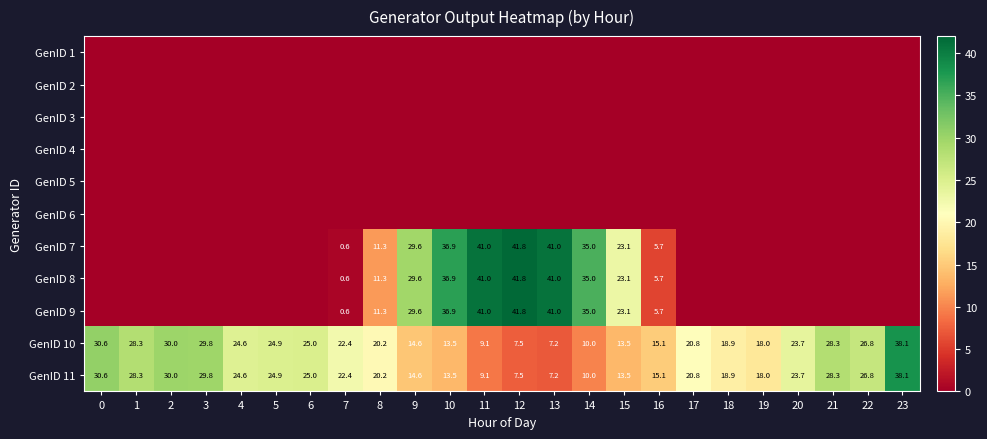

What is the total value across all series at 19?

35.9